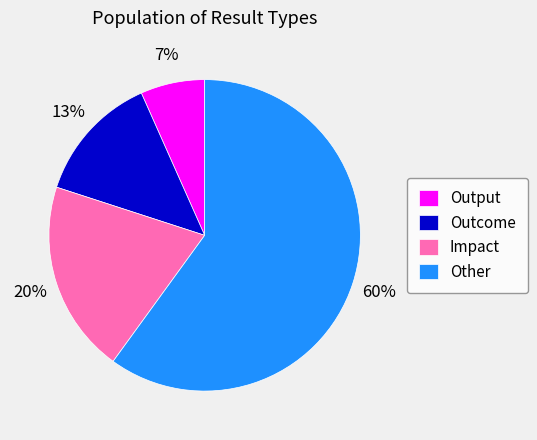

To the nearest percent, what is the combined percentage of Output and Impact?

27%